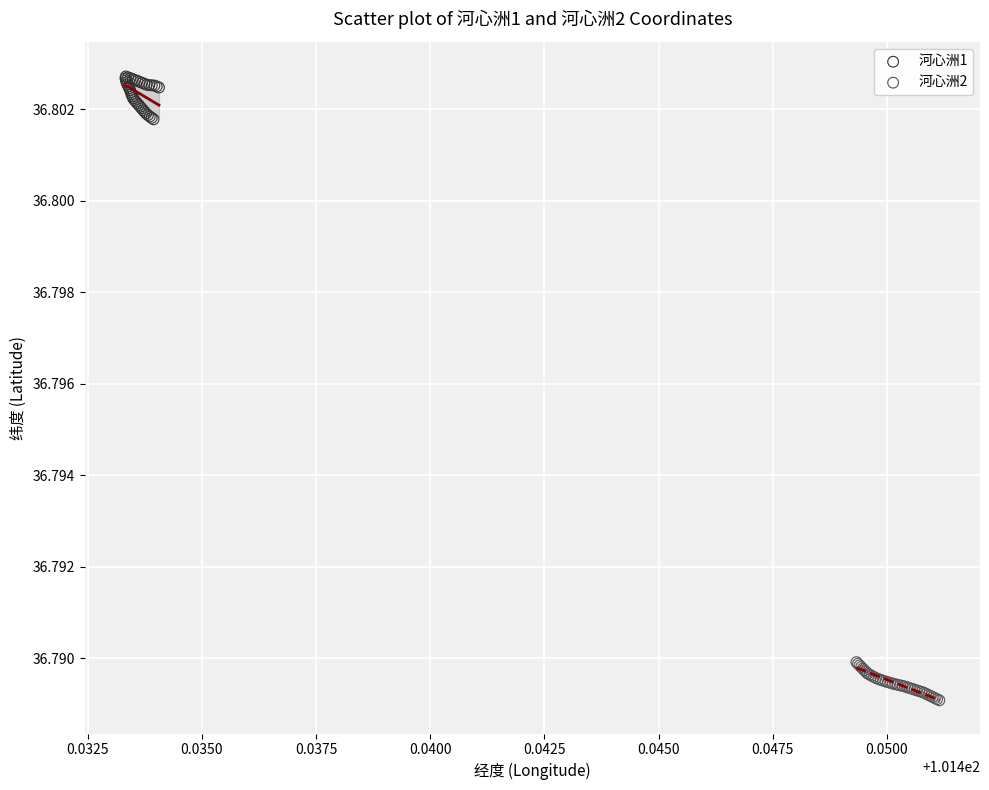

Which series contains the highest Y value?

河心洲1